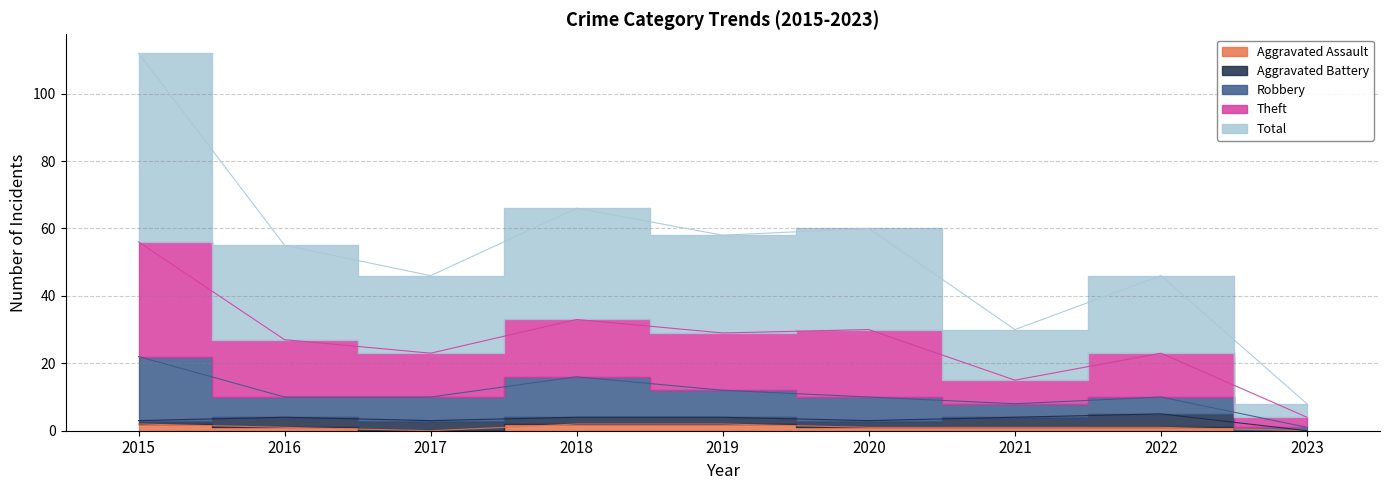

Is it true that Aggravated Assault equals 2 at 2019?

True